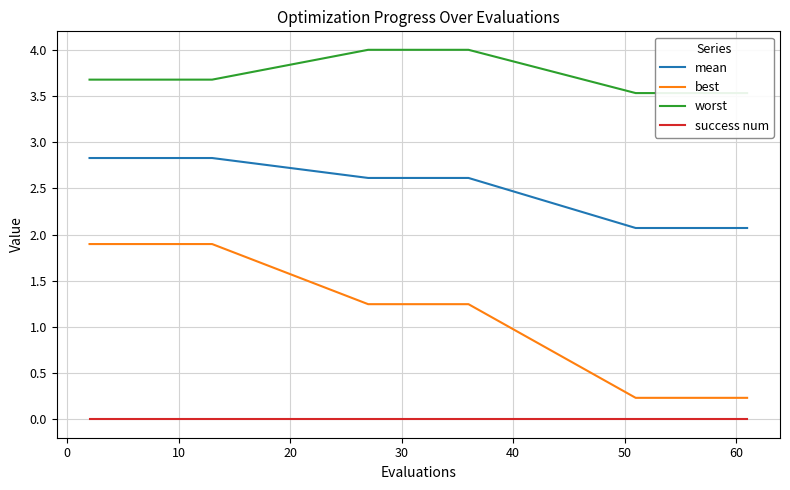

True or false: best and success num intersect in this chart.

False